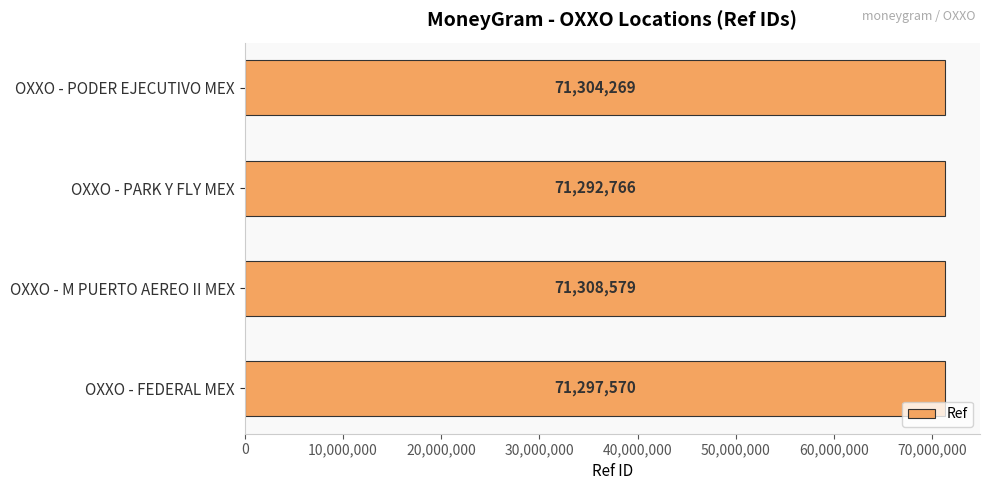

Is it true that the value at OXXO - M PUERTO AEREO II MEX is 71308579?

True